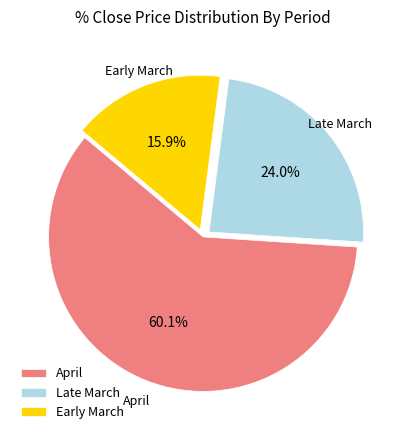

Rank the categories by value from highest to lowest.

April, Late March, Early March